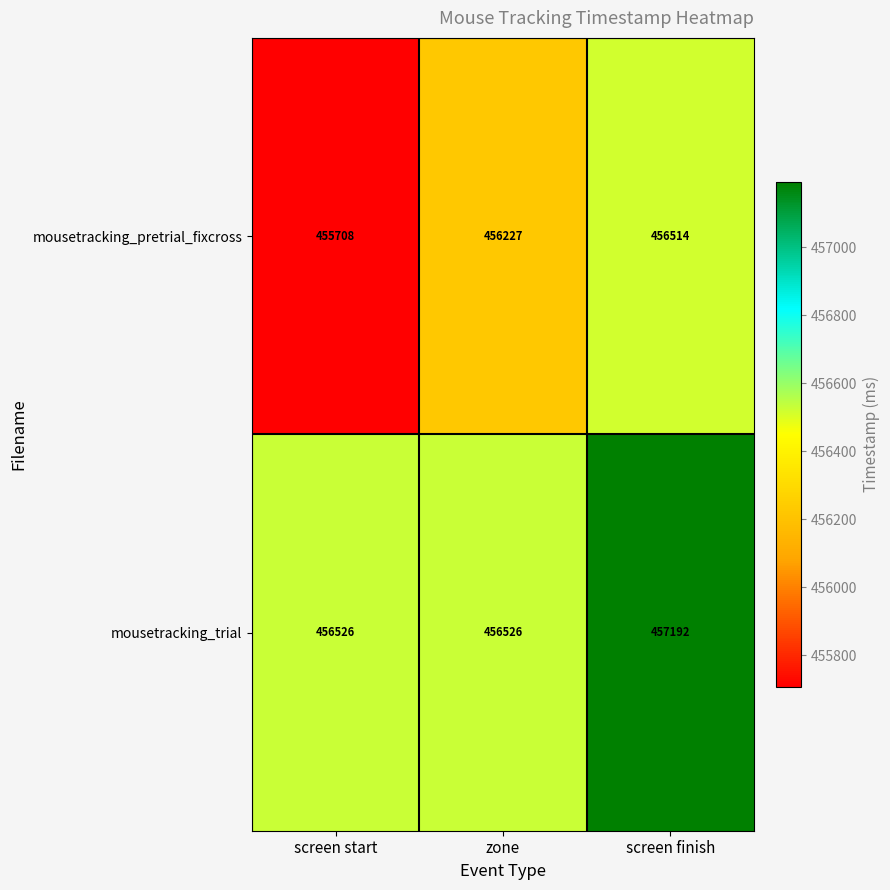

What is the total value across all series at screen finish?

913706